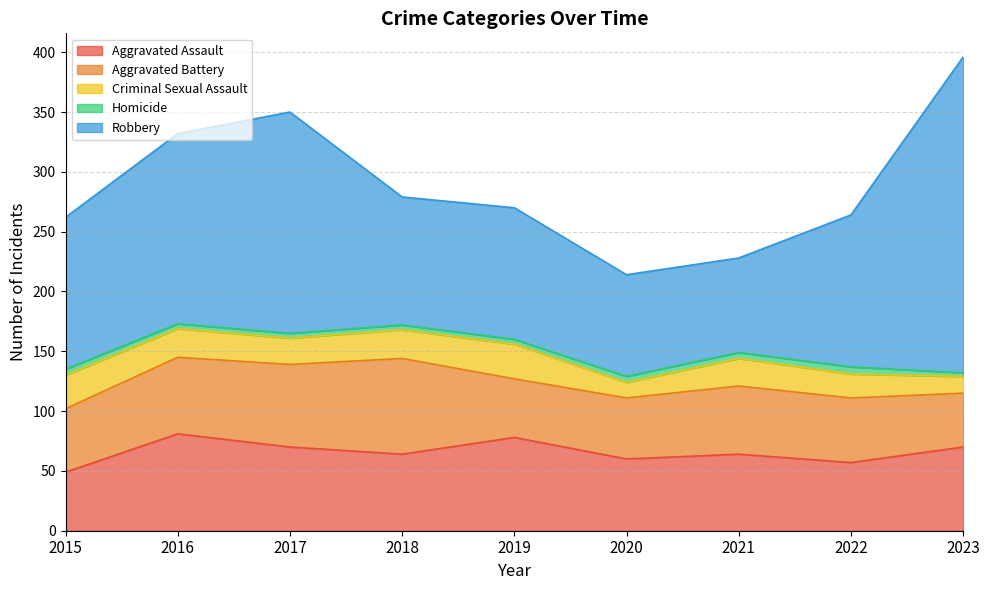

Reading left to right, transcribe all the data shown in this chart.

Aggravated Assault: 49	81	70	64	78	60	64	57	70
Aggravated Battery: 53	64	69	80	49	51	57	54	45
Criminal Sexual Assault: 28	24	22	24	29	13	23	20	14
Homicide: 5	4	4	4	4	5	5	6	3
Robbery: 127	159	185	107	110	85	79	127	264